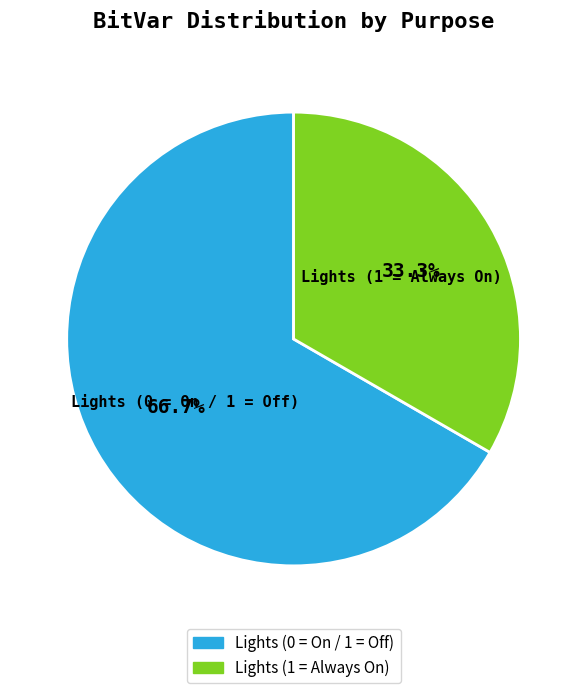

To the nearest percent, what percentage of the pie is Lights (0 = On / 1 = Off)?

67%